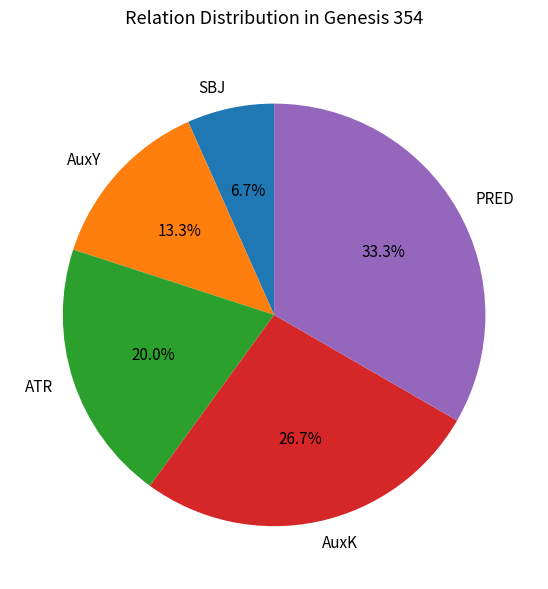

The AuxK slice represents 37% of the pie. True or false?

False